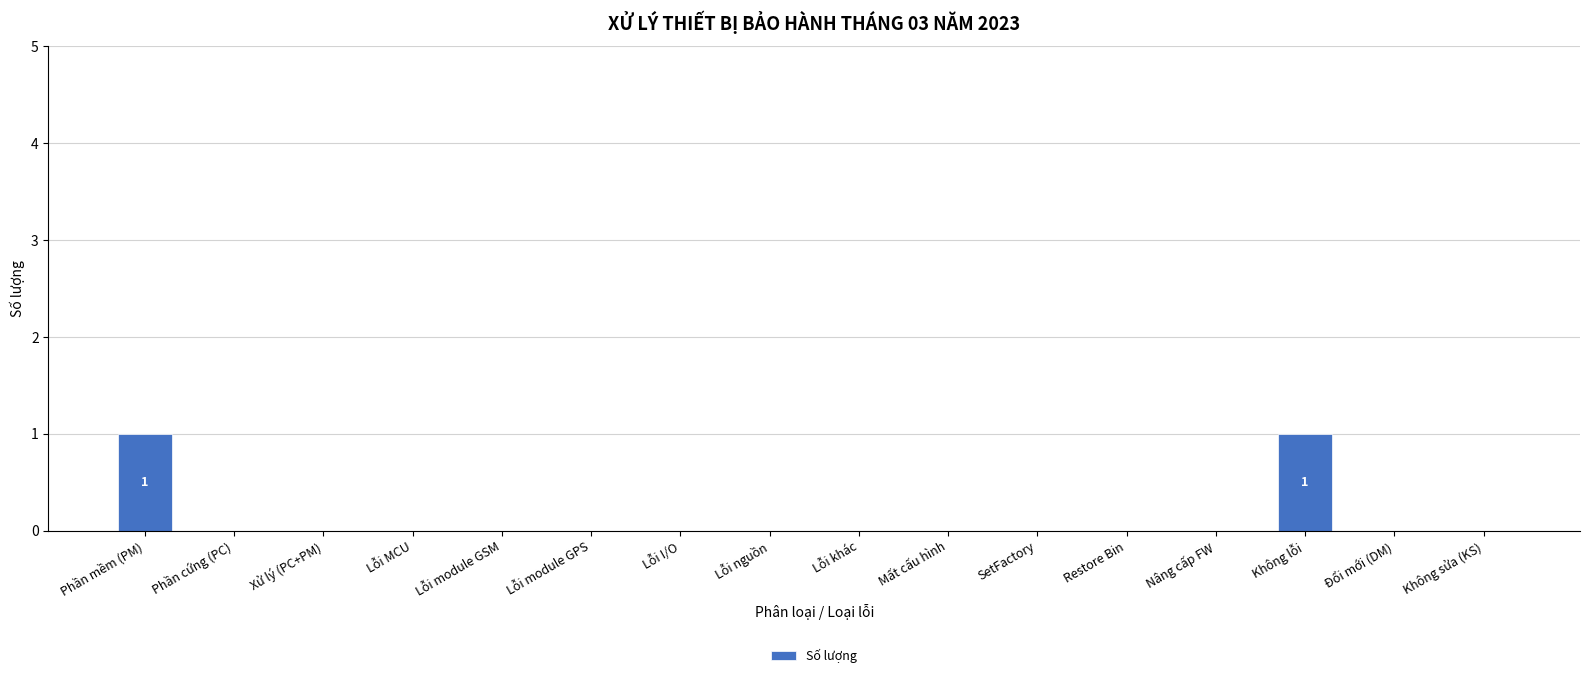

Is it true that the value at Phần cứng (PC) is 0?

True